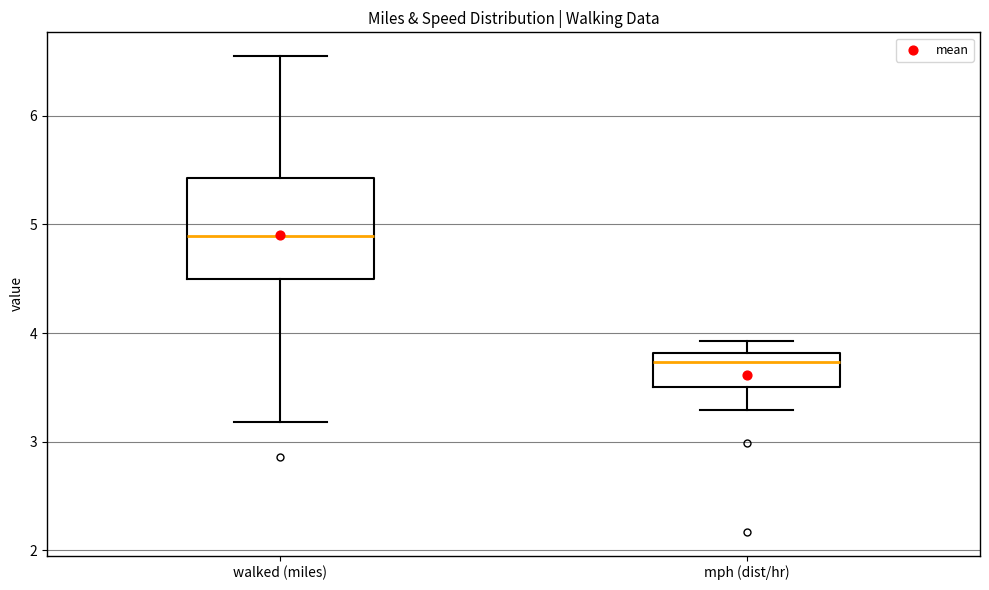

Where does the upper whisker of the box for mph (dist/hr) end on the y-axis? The values are not printed on the chart, so give them approximately, as read against the axis.

3.9